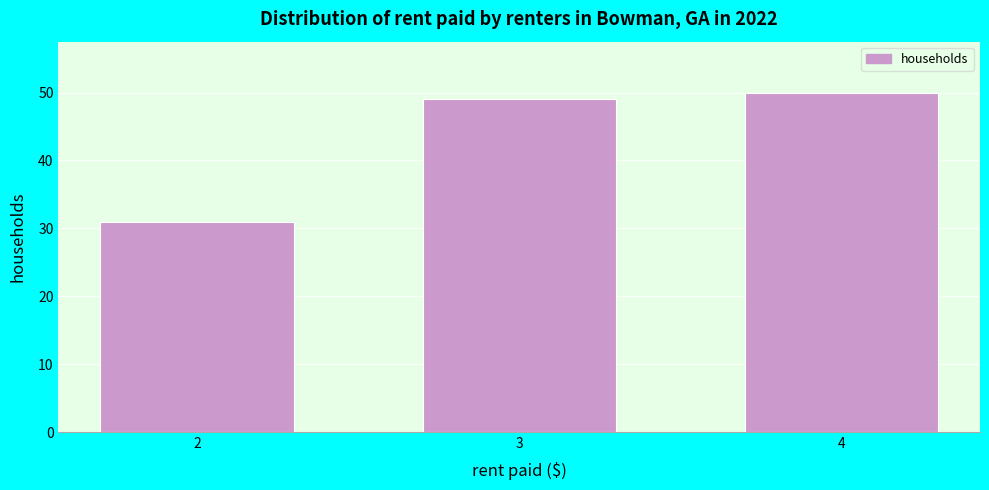

Reading right to left, what are all the values shown in this chart?

50	49	31